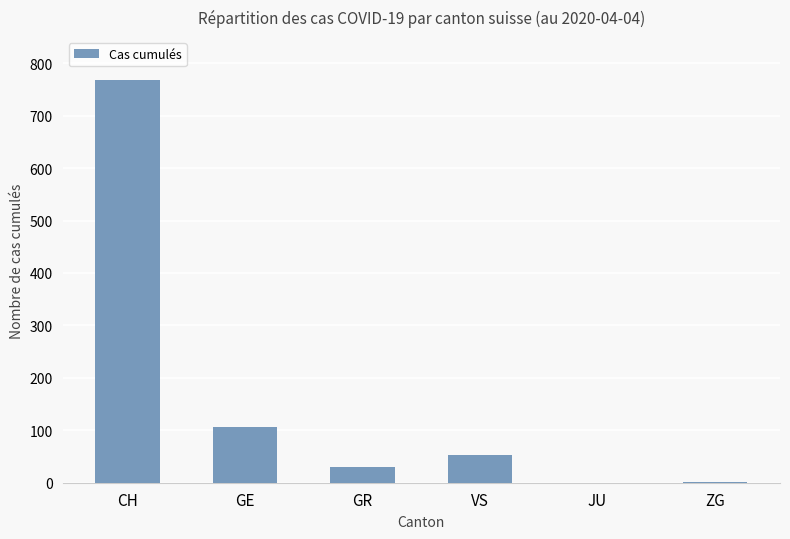

What is the greatest value displayed?

767